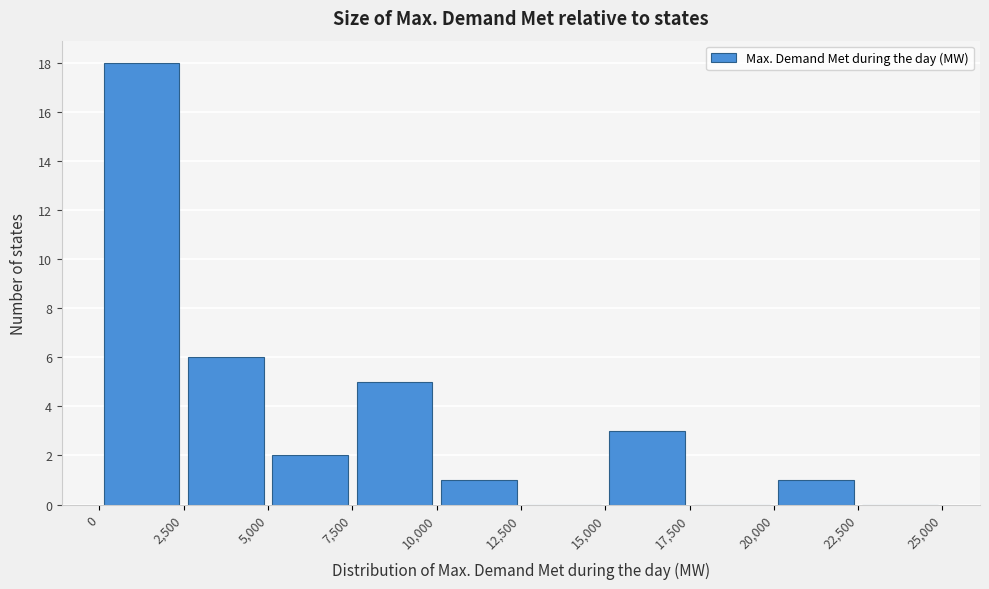

Reading left to right, list every bar in this chart as the range it spans on the x-axis followed by its height. The values are not printed on the chart, so give them approximately, as read against the axis.

0 to 2,500: 18
2,500 to 5,000: 6
5,000 to 7,500: 2
7,500 to 10,000: 5
10,000 to 12,500: 1
12,500 to 15,000: 0
15,000 to 17,500: 3
17,500 to 20,000: 0
20,000 to 22,500: 1
22,500 to 25,000: 0